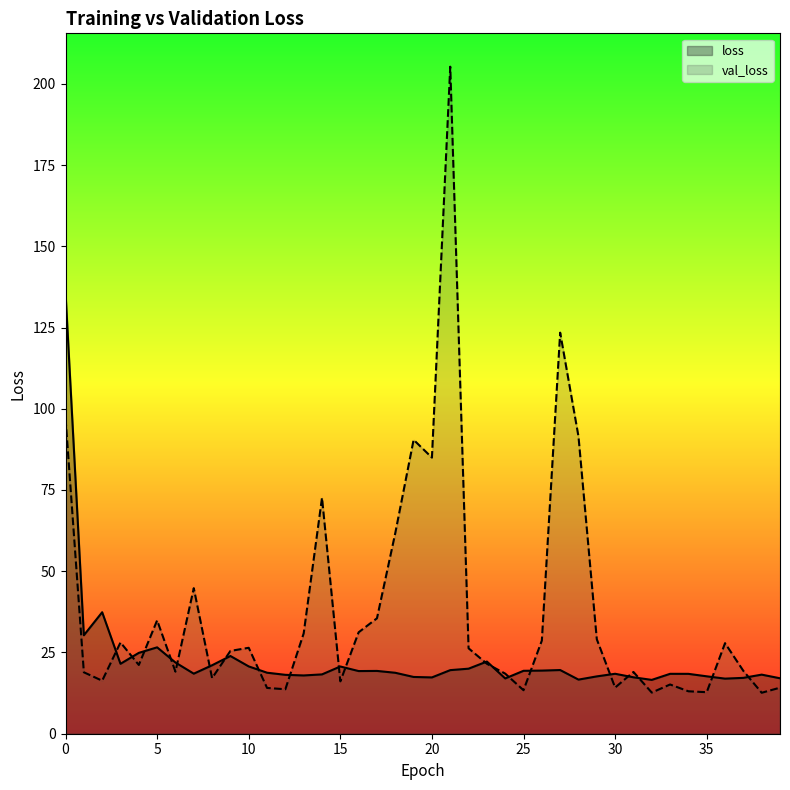

Which series changed the most between 15 and 32?

loss